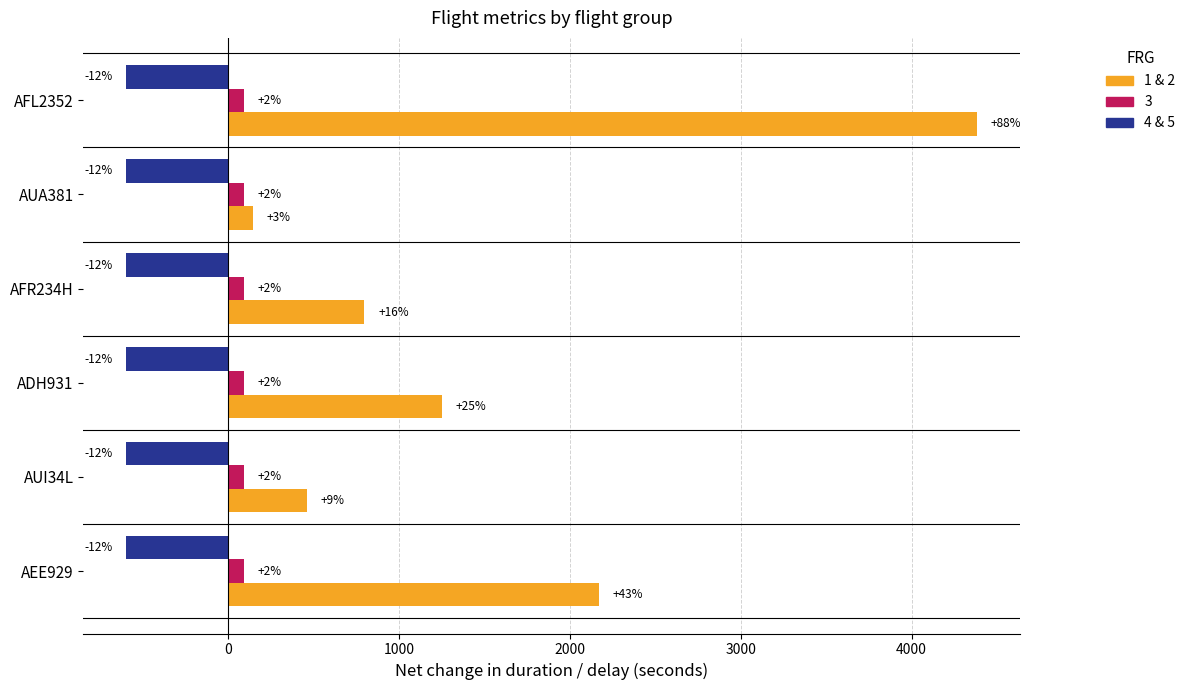

What are all the series names shown in the legend?

1 & 2, 3, 4 & 5